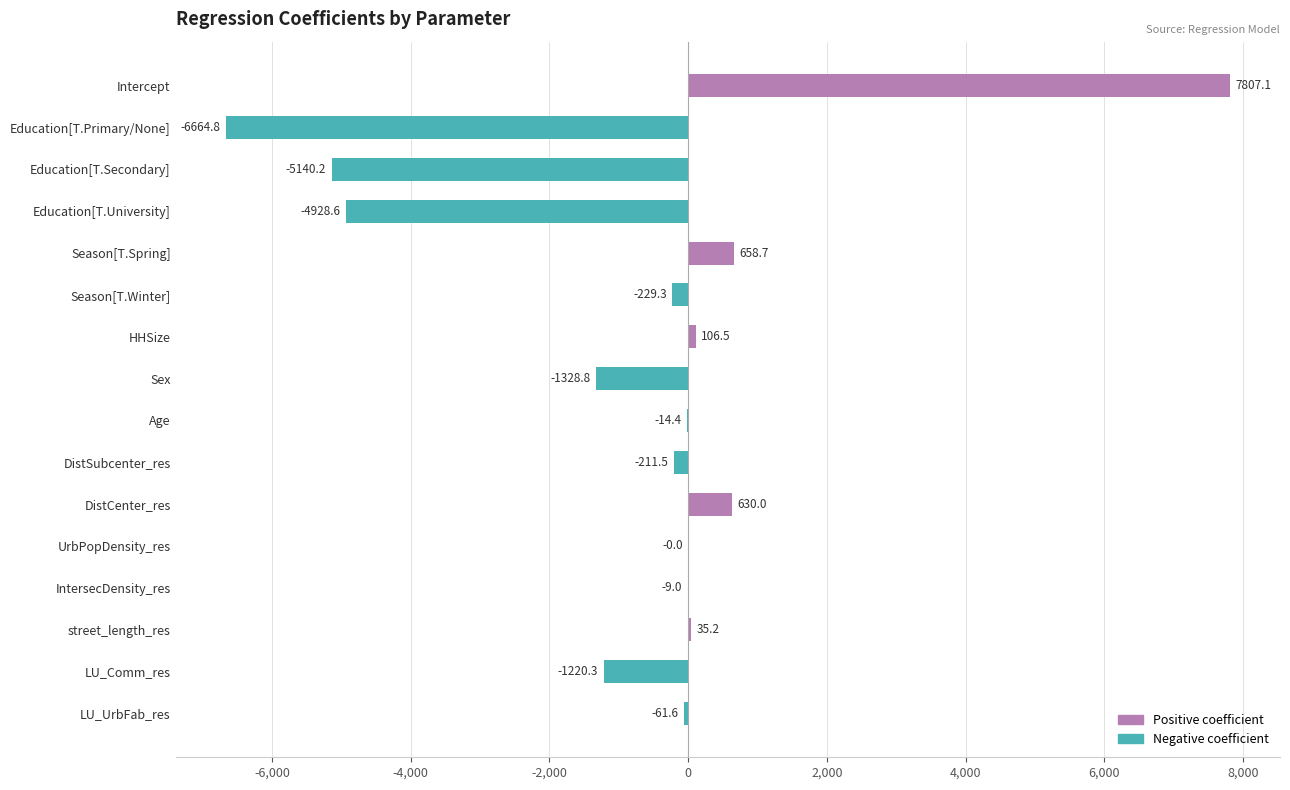

At which label is the value closest to 571?

DistCenter_res